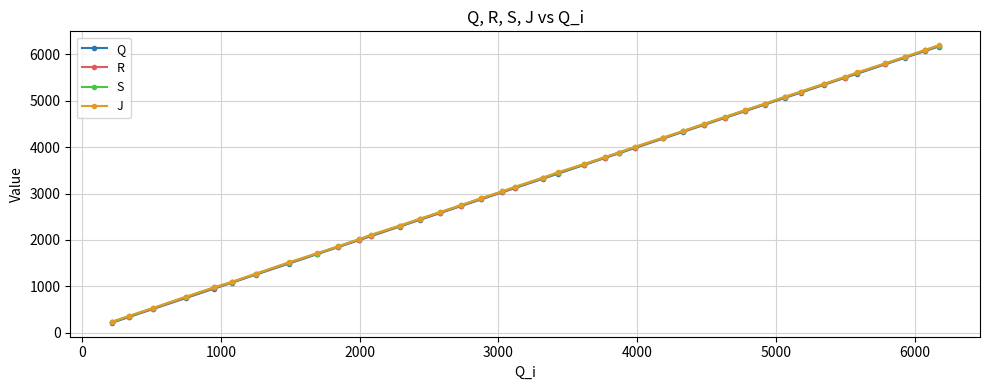

How many series are shown in this chart?

4